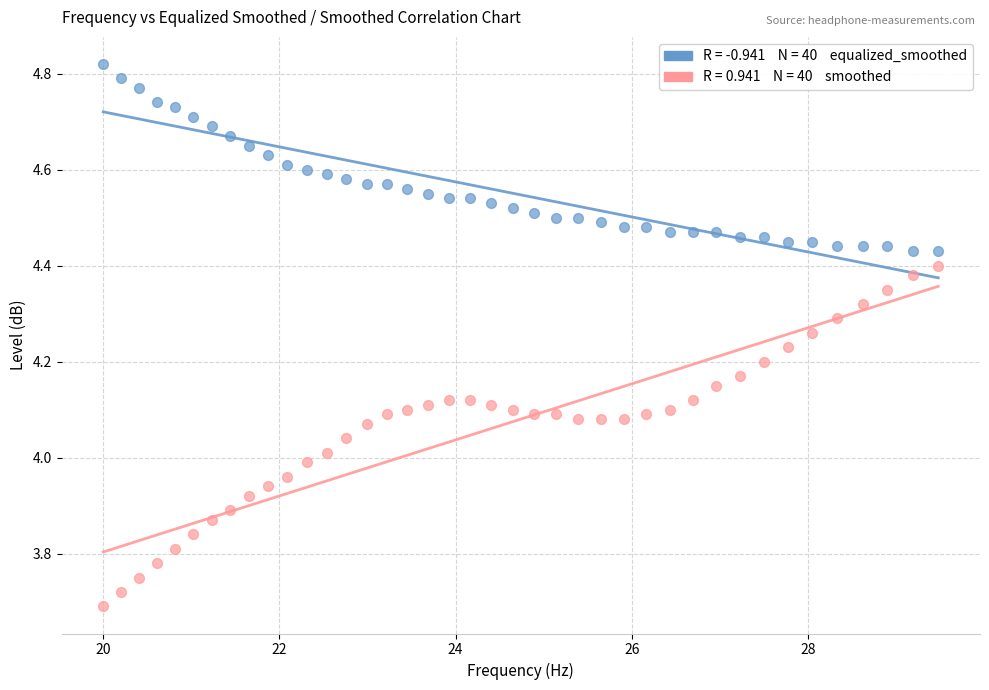

Across all data points, what is the range of Y values (max minus min)?

1.1